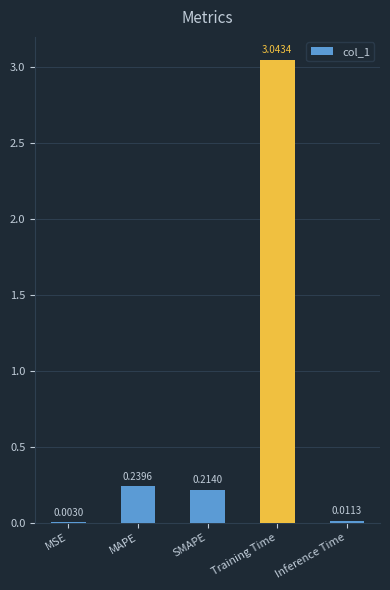

What is the change in value from MAPE to Training Time?

+2.8